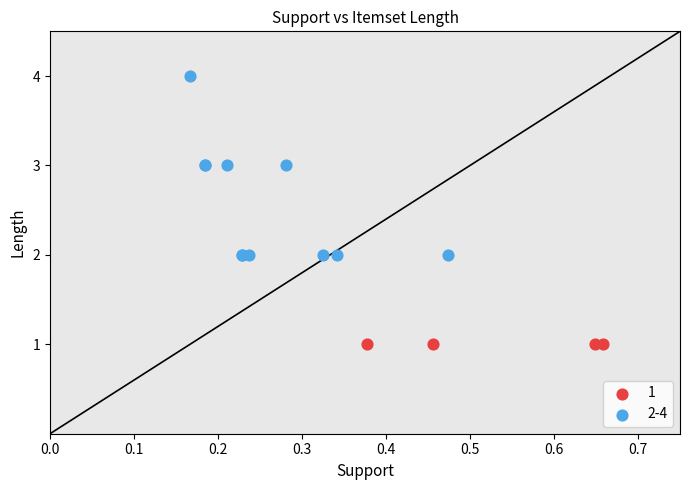

Which series contains the highest Y value?

2-4